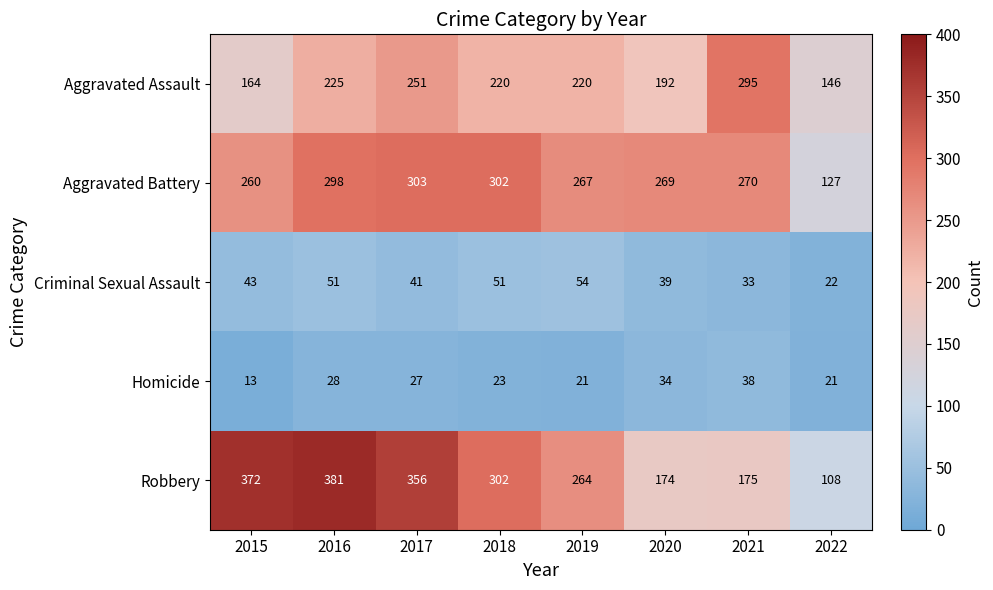

The value of Robbery at 2020 is 68. True or false?

False